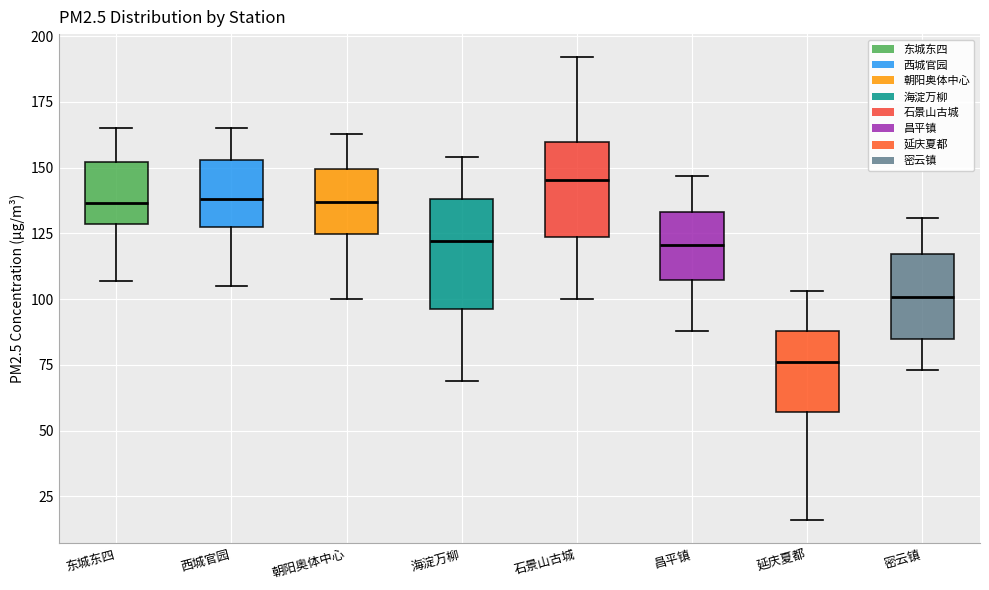

Which box's median line is the highest?

石景山古城